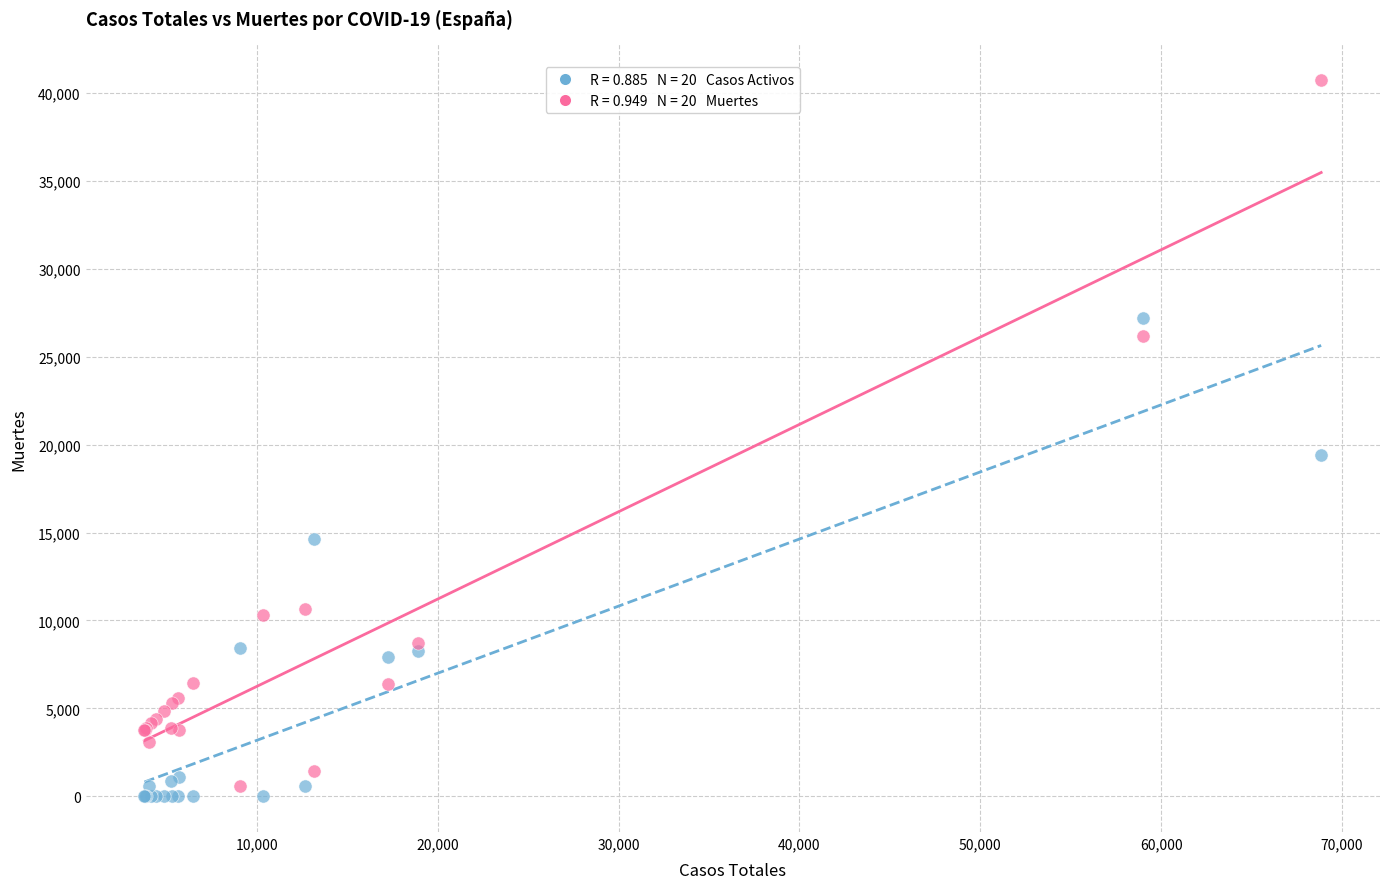

Across all series, what Y value is closest to 20368?

19425